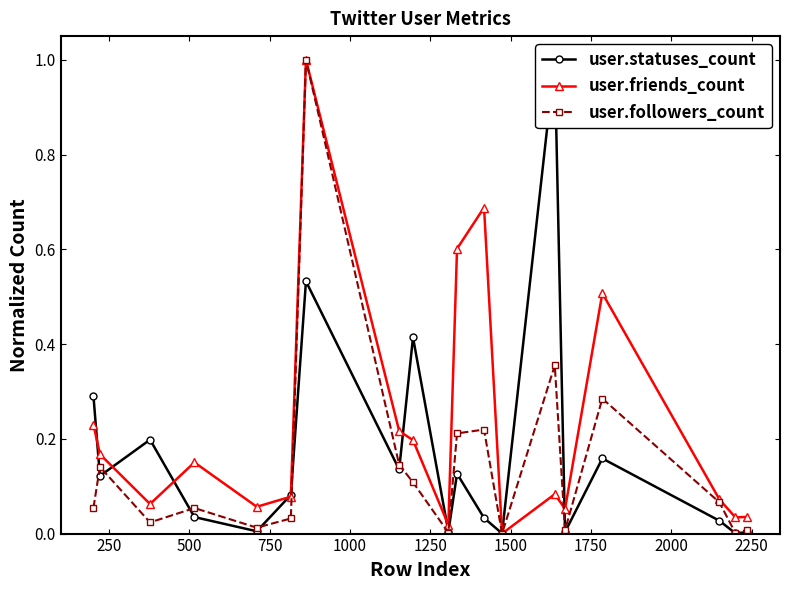

How many interior local peaks does the user.followers_count series have?

6